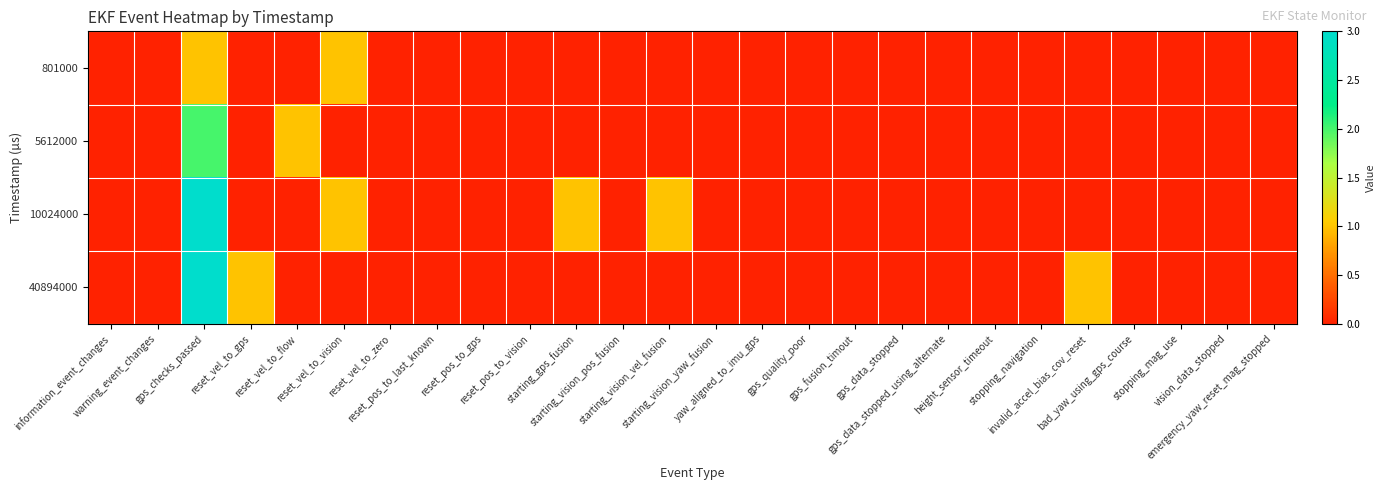

Rank the series by their average value, from lowest to highest.

801000, 5612000, 40894000, 10024000